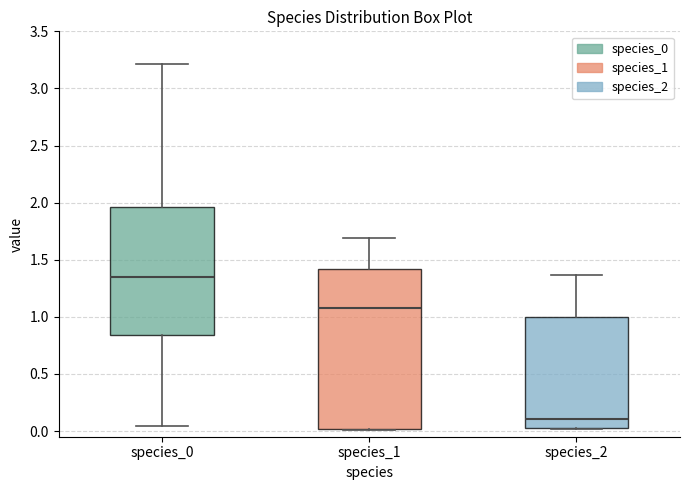

Reading left to right, transcribe this box plot: for each box, give where its median line is, the range the box spans, and where its two whiskers end, as read against the y-axis. The values are not printed on the chart, so give them approximately, as read against the axis.

species_0: median 1.35, box 0.85 to 1.95, whiskers 0.05 to 3.20
species_1: median 1.10, box 0.00 to 1.40, whiskers 0.00 to 1.70
species_2: median 0.10, box 0.00 to 1.00, whiskers 0.00 to 1.35